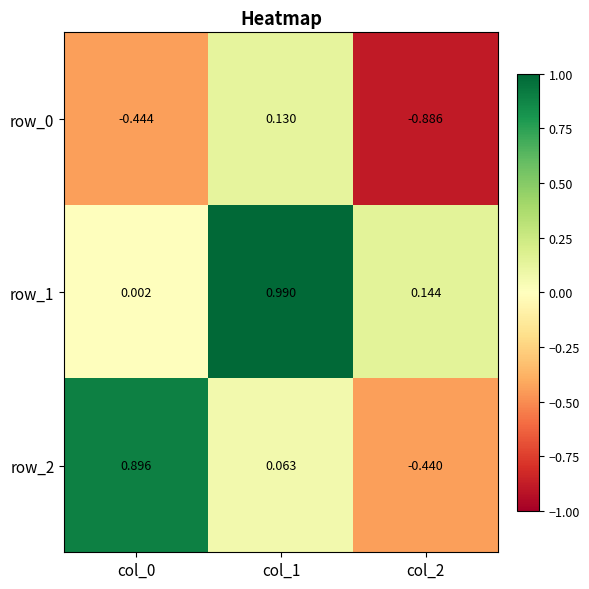

What is the total value across all series at col_2?

-1.2